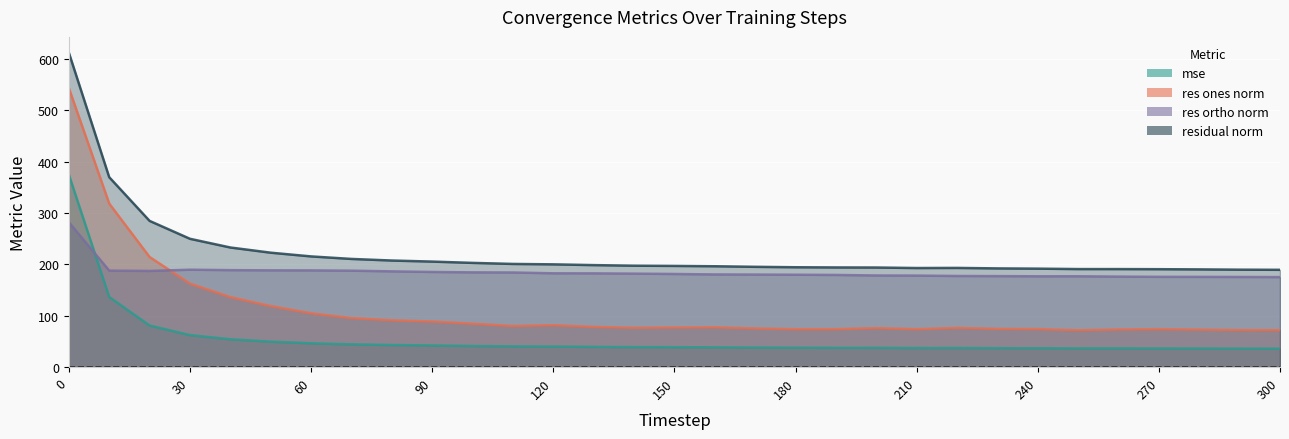

How many interior local valleys does the res_ortho_norm series have?

2